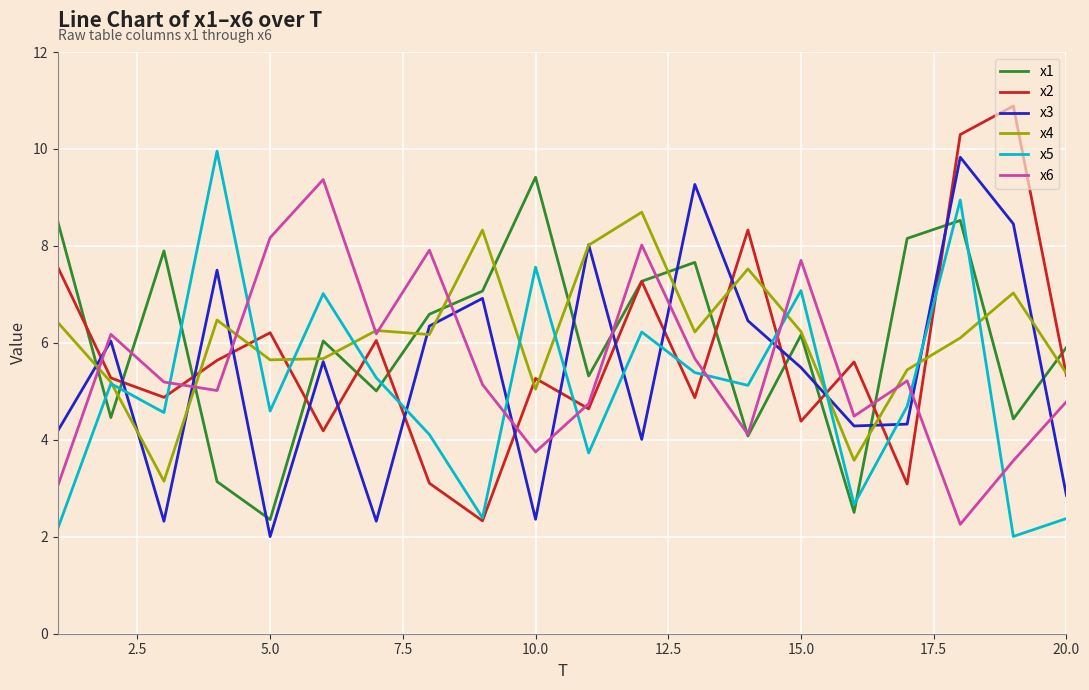

After their last crossing, which series has the higher values: x1 or x5?

x1